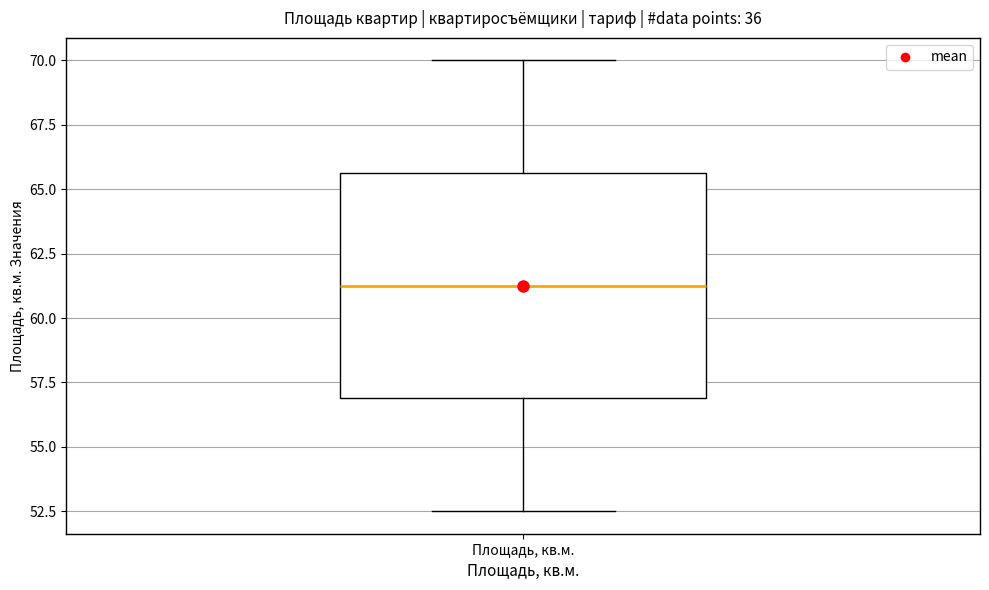

Where does the upper whisker of the box for Площадь, кв.м. end on the y-axis? The values are not printed on the chart, so give them approximately, as read against the axis.

70.0